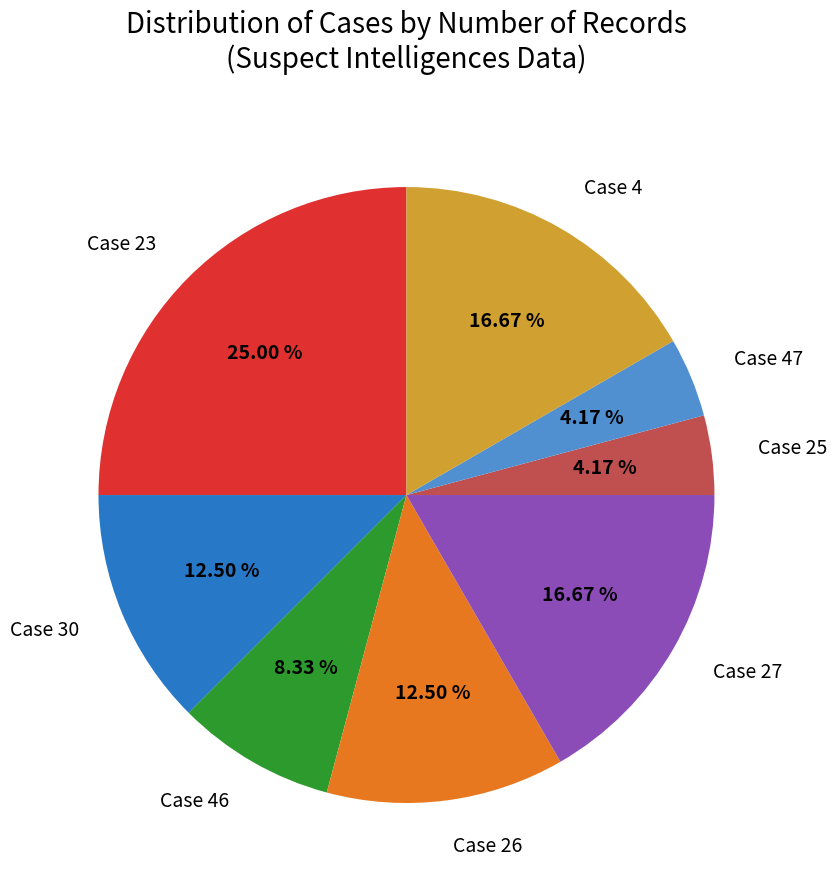

How many slices are in this pie chart?

8